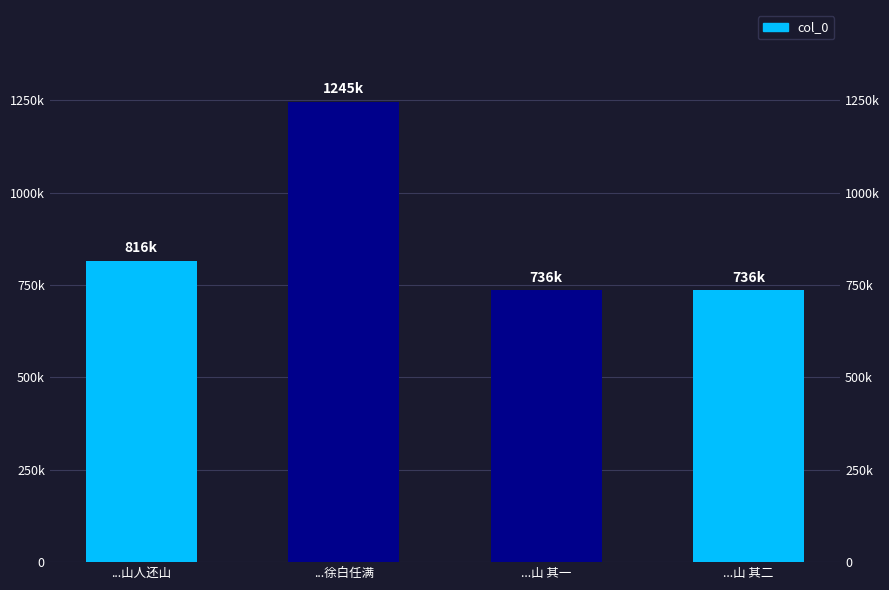

List the labels in order of value, largest first.

...徐白任满, ...山人还山, ...山 其二, ...山 其一